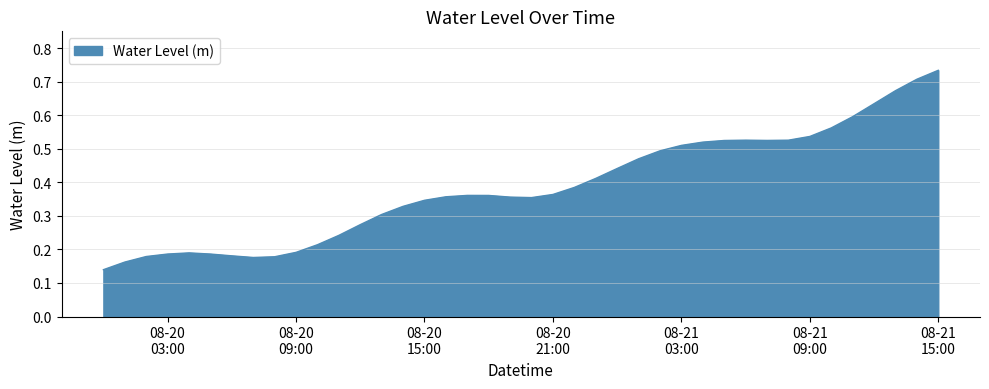

Rank the categories by value from highest to lowest.

2024-08-21 15:00:00, 2024-08-21 14:00:00, 2024-08-21 13:00:00, 2024-08-21 12:00:00, 2024-08-21 11:00:00, 2024-08-21 10:00:00, 2024-08-21 09:00:00, 2024-08-21 06:00:00, 2024-08-21 08:00:00, 2024-08-21 07:00:00, 2024-08-21 05:00:00, 2024-08-21 04:00:00, 2024-08-21 03:00:00, 2024-08-21 02:00:00, 2024-08-21 01:00:00, 2024-08-21 00:00:00, 2024-08-20 23:00:00, 2024-08-20 22:00:00, 2024-08-20 21:00:00, 2024-08-20 17:00:00, 2024-08-20 18:00:00, 2024-08-20 16:00:00, 2024-08-20 19:00:00, 2024-08-20 20:00:00, 2024-08-20 15:00:00, 2024-08-20 14:00:00, 2024-08-20 13:00:00, 2024-08-20 12:00:00, 2024-08-20 11:00:00, 2024-08-20 10:00:00, 2024-08-20 09:00:00, 2024-08-20 04:00:00, 2024-08-20 03:00:00, 2024-08-20 05:00:00, 2024-08-20 06:00:00, 2024-08-20 02:00:00, 2024-08-20 08:00:00, 2024-08-20 07:00:00, 2024-08-20 01:00:00, 2024-08-20 00:00:00